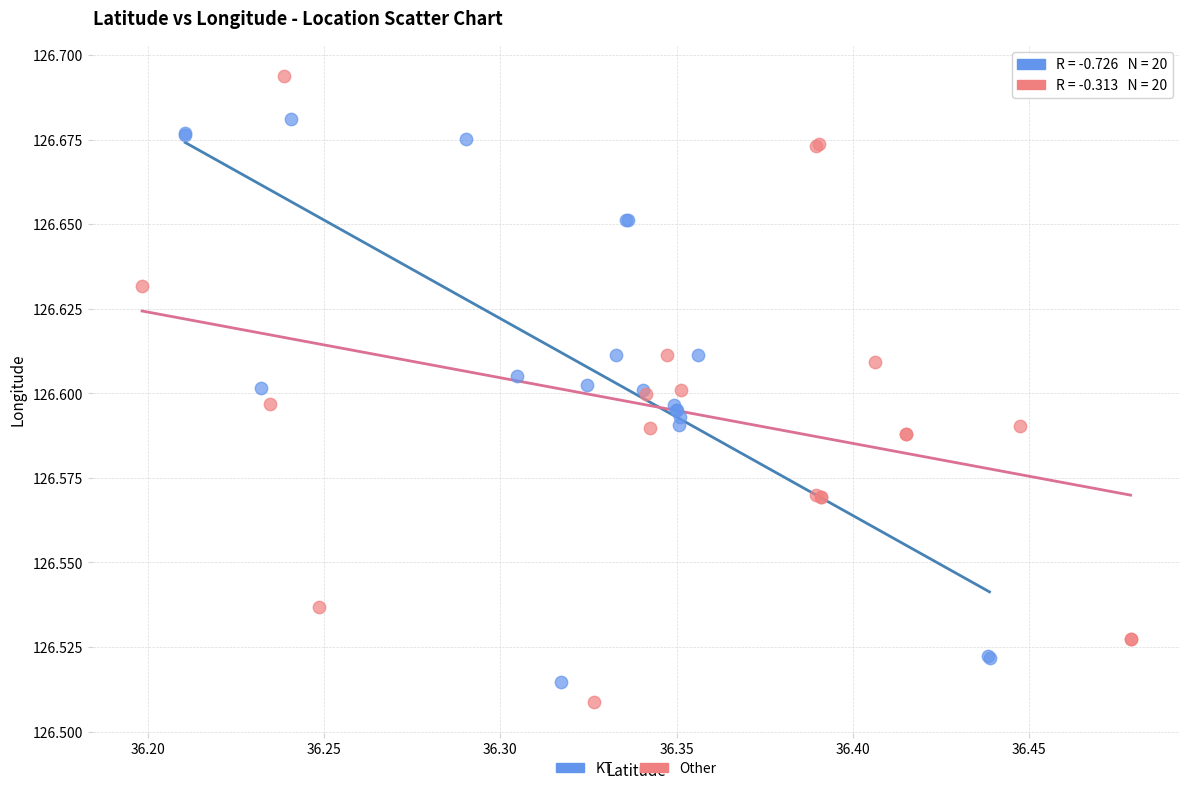

Which series has the largest Y range (max minus min)?

Other